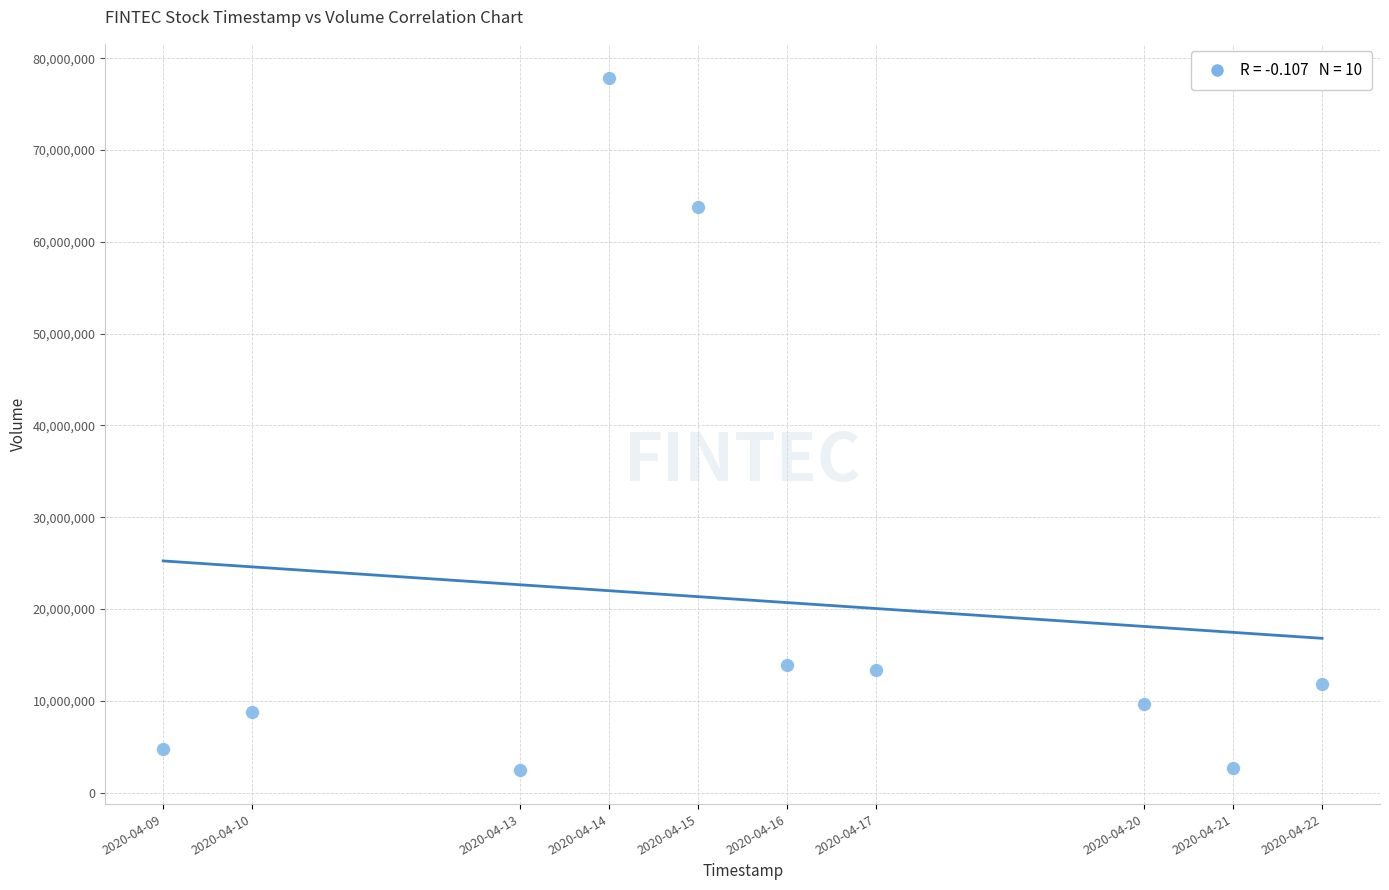

What is the range of X values (max minus min)?

1123200